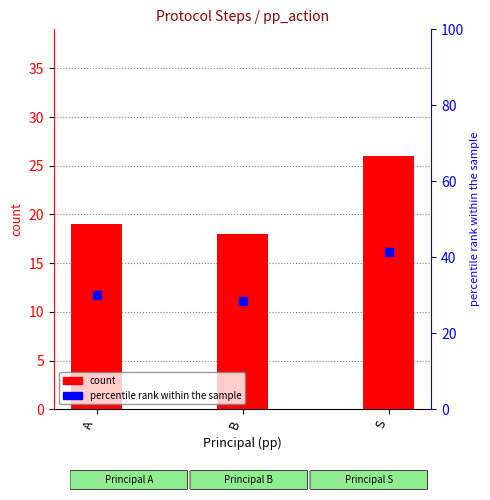

Which series has the widest spread of Y values?

percentile rank within the sample